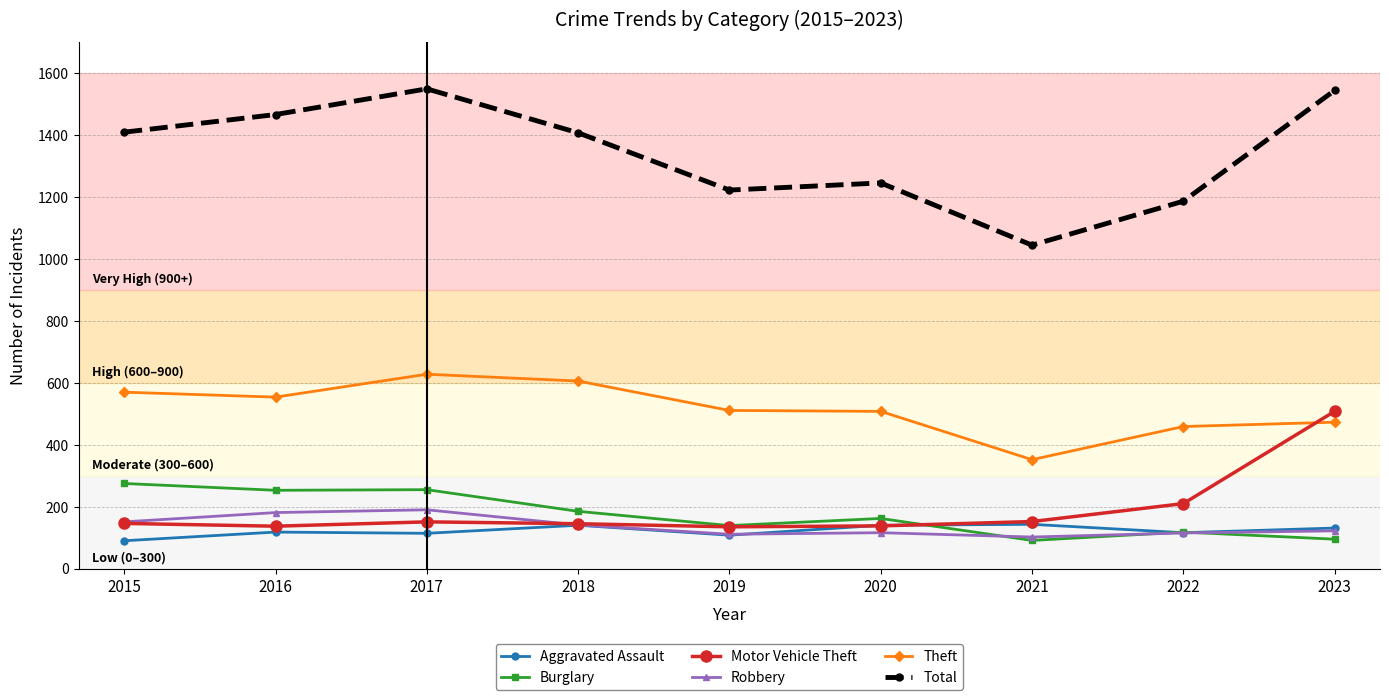

True or false: Total and Aggravated Assault intersect in this chart.

False